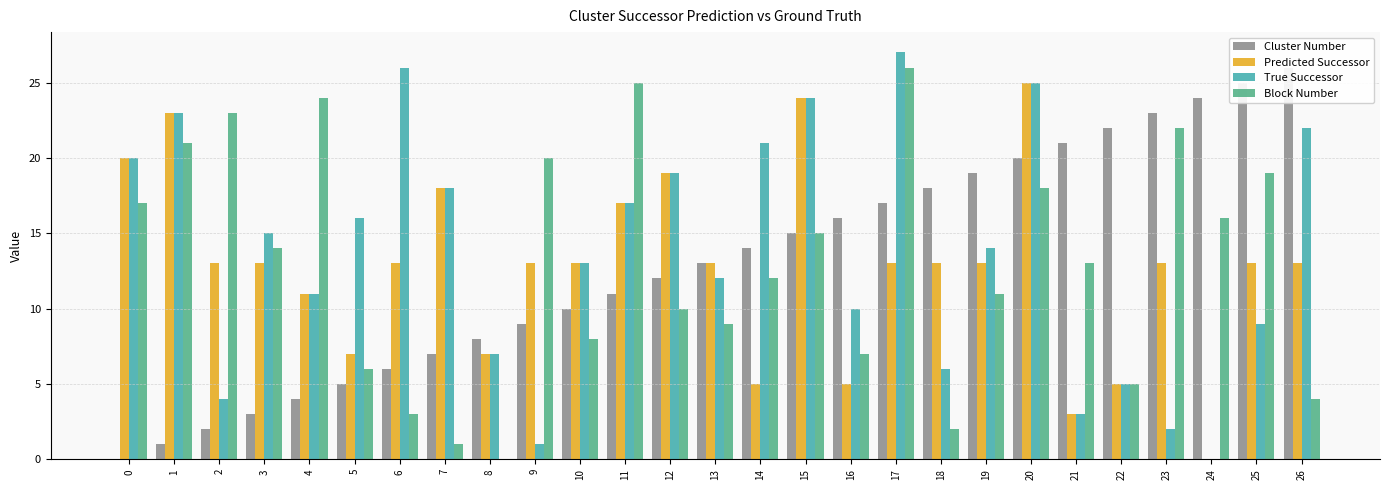

What are all the series names shown in the legend?

Cluster Number, Predicted Successor, True Successor, Block Number